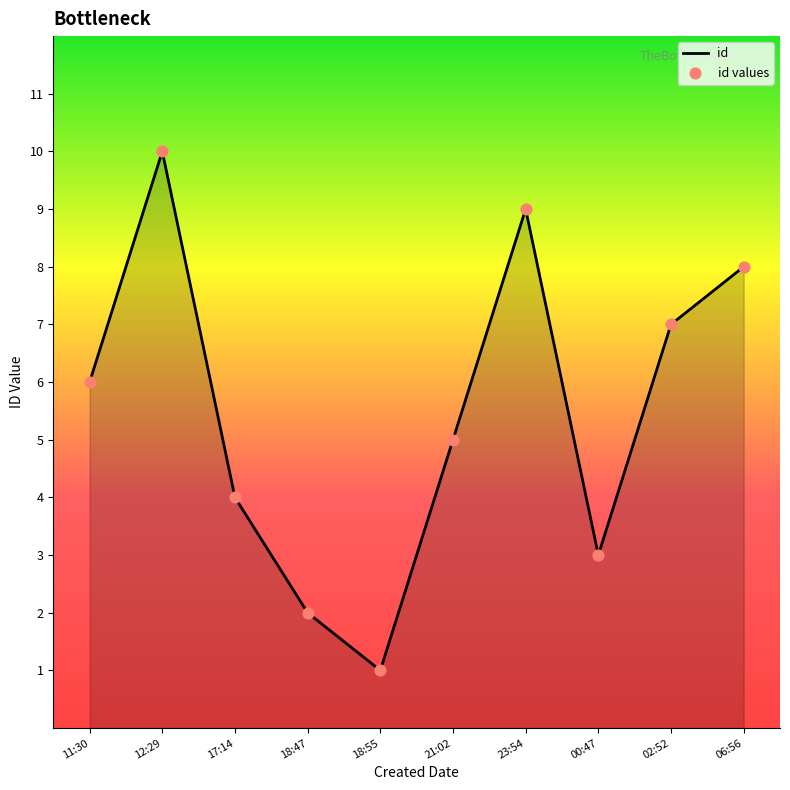

Rank the categories by value from highest to lowest.

12:29, 23:54, 06:56, 02:52, 11:30, 21:02, 17:14, 00:47, 18:47, 18:55